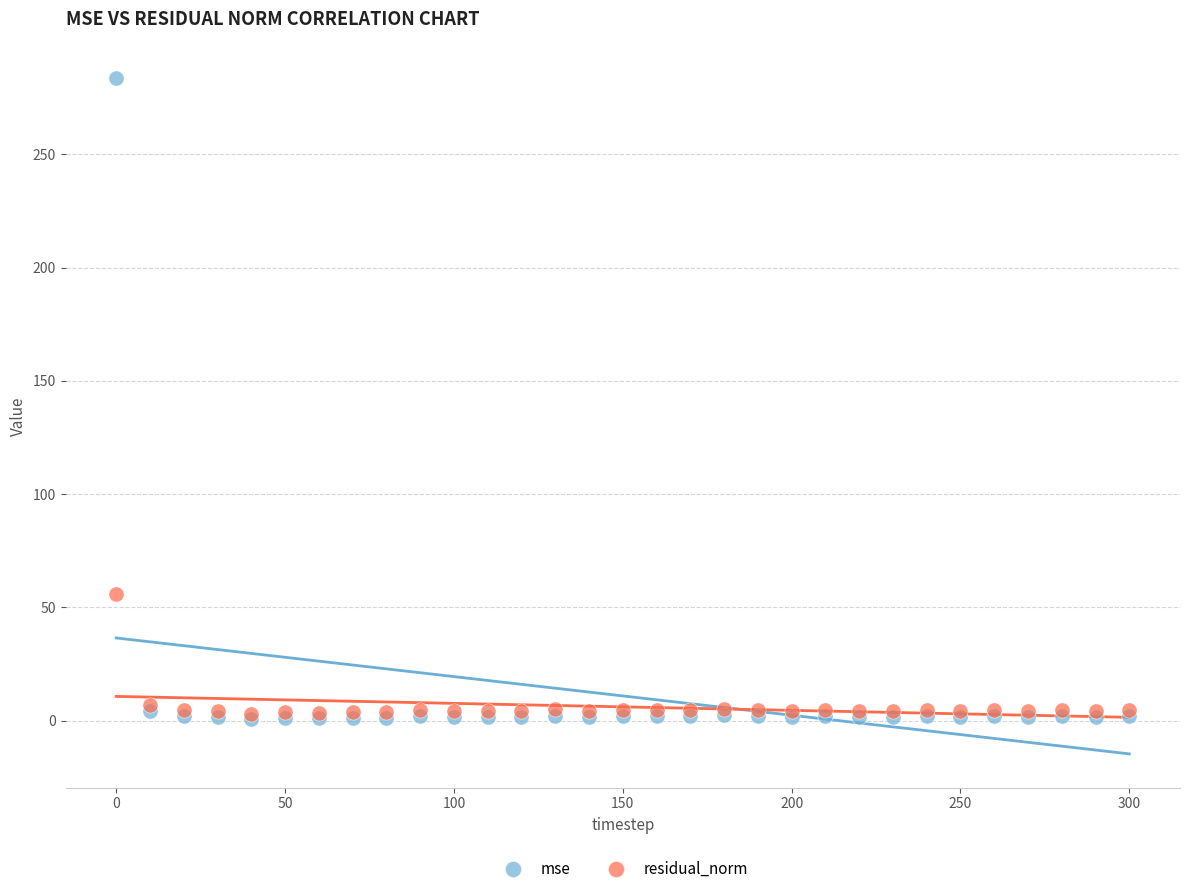

What are all the series names shown in the legend?

mse, residual_norm